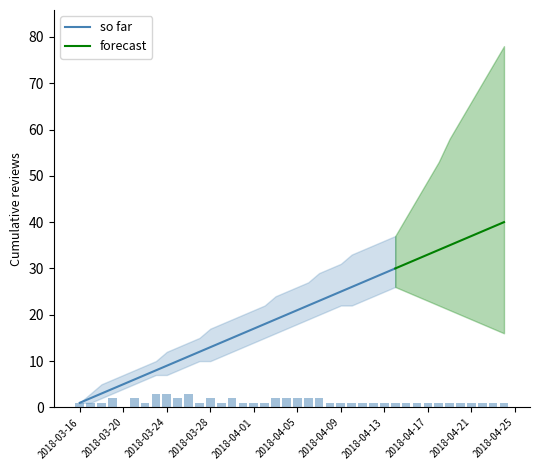

What is the maximum value for so far?

30